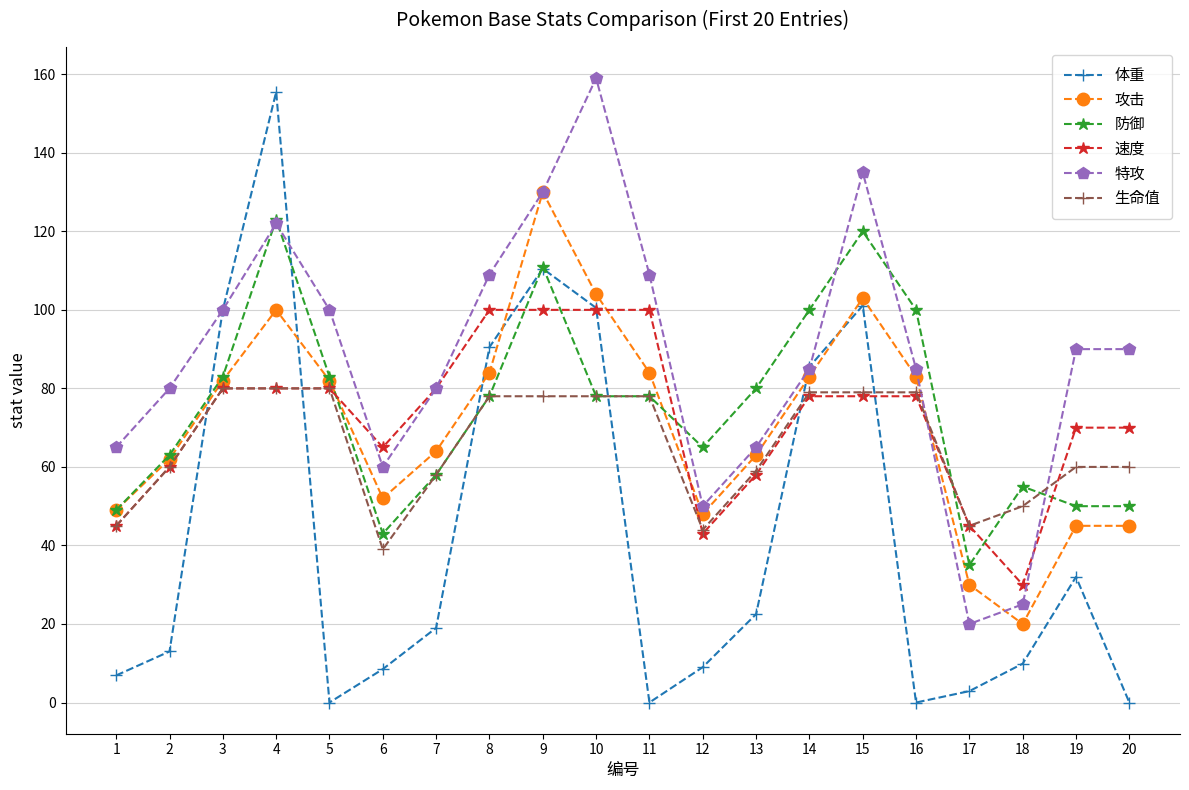

Where is 速度 nearest to the value 65?

6